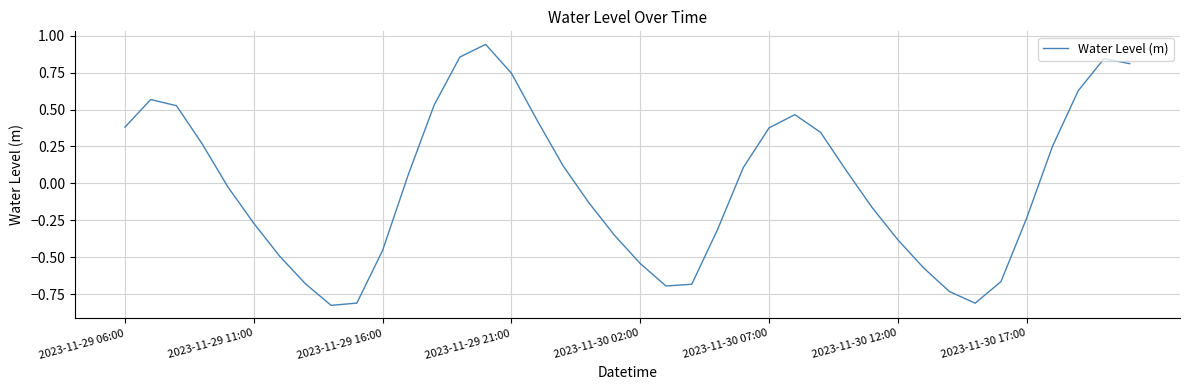

How many lines are shown in the chart?

1